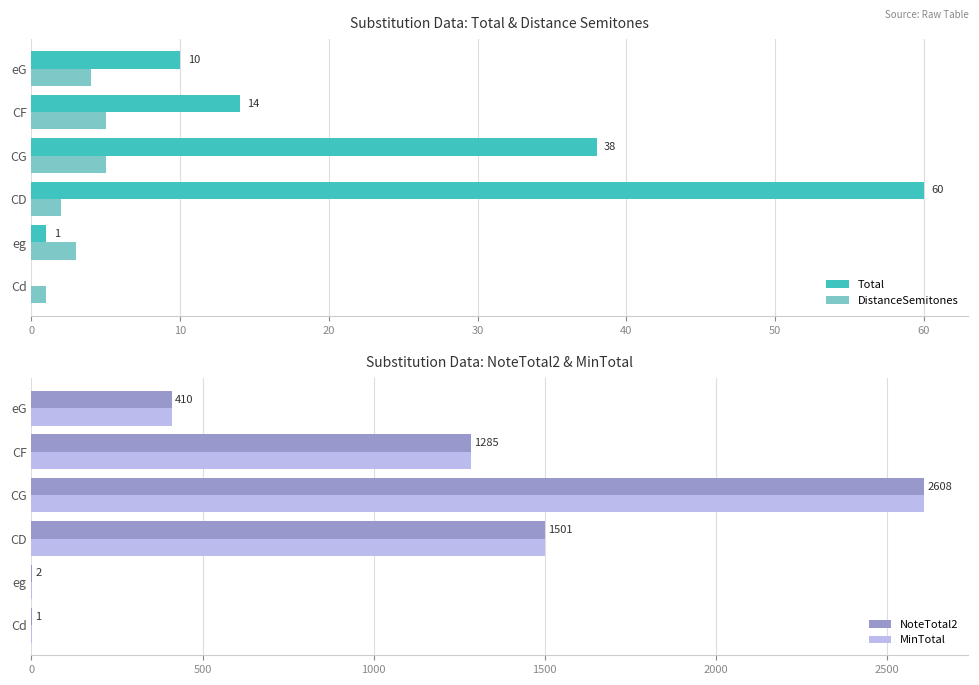

What is the maximum value shown in the chart?

2608